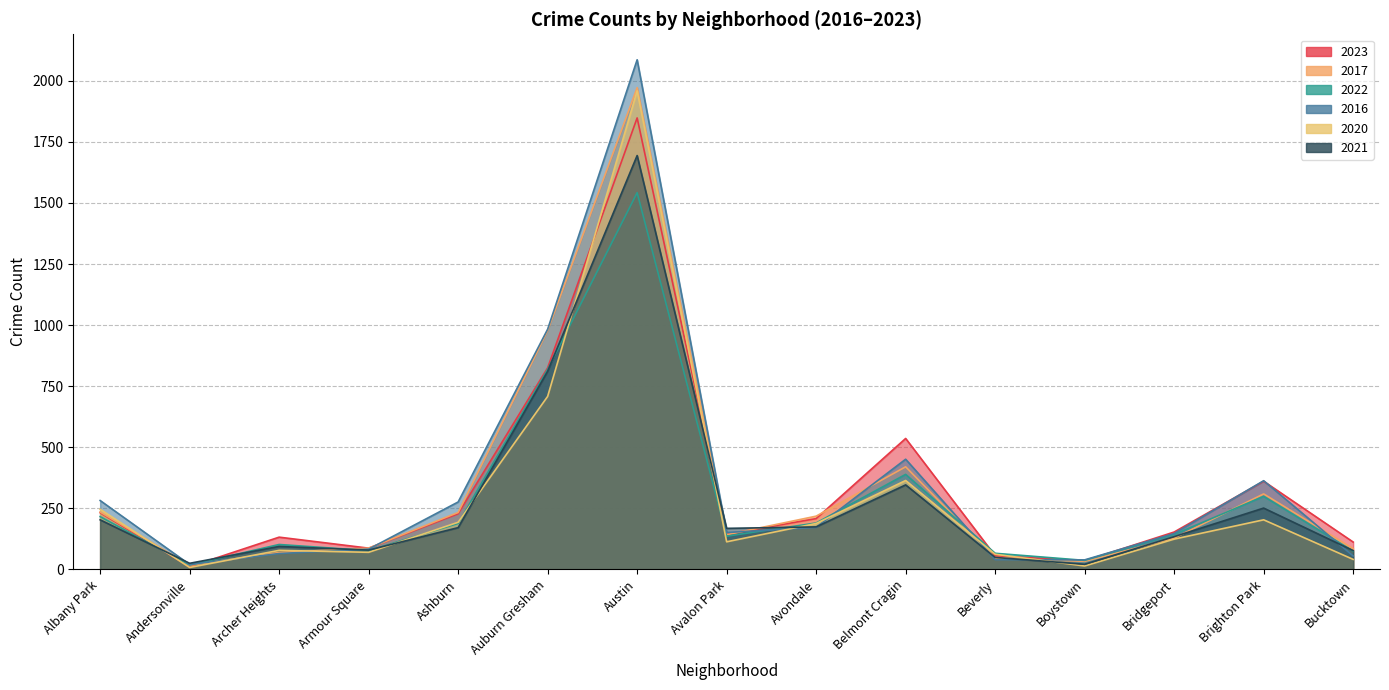

The value of 2022 at Albany Park is 216. True or false?

True